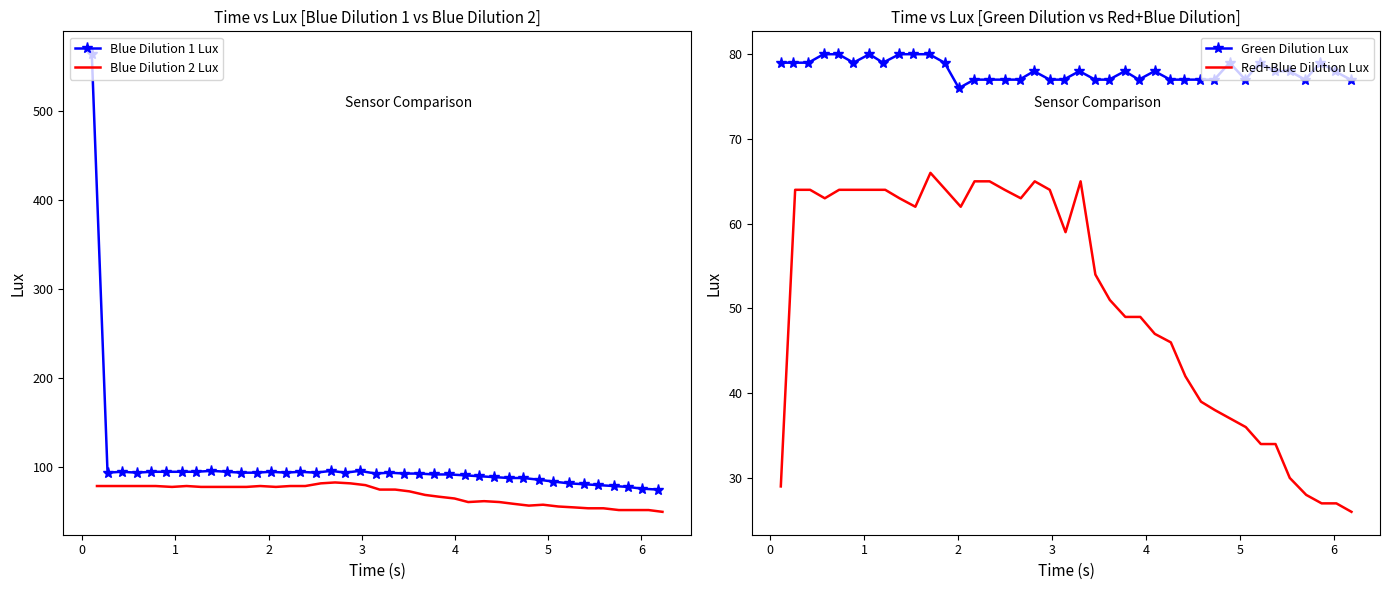

What is the value of the Blue Dilution 1 Lux point at the 19th from the left?

96